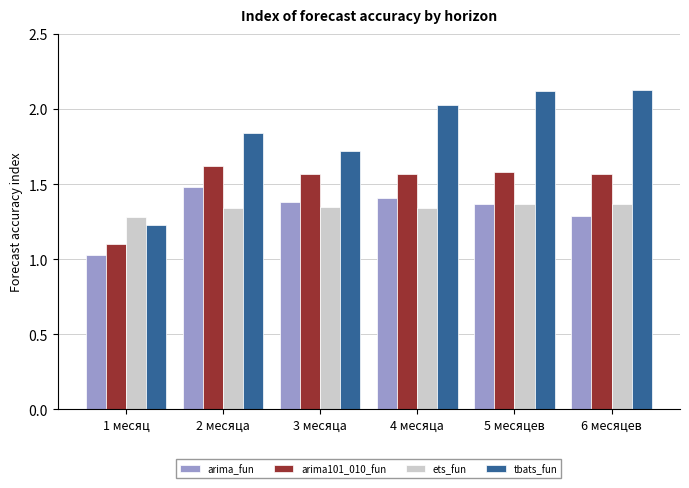

What are all the series names shown in the legend?

arima_fun, arima101_010_fun, ets_fun, tbats_fun